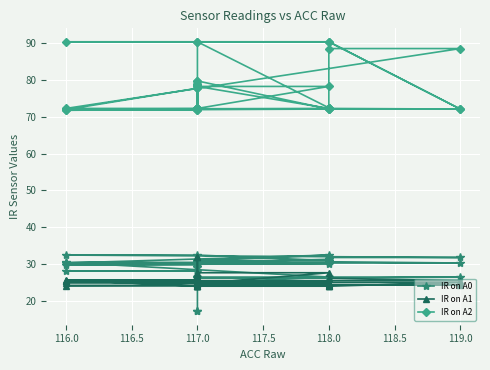

The value of IR on A1 at 118.0 is 5.6. True or false?

False